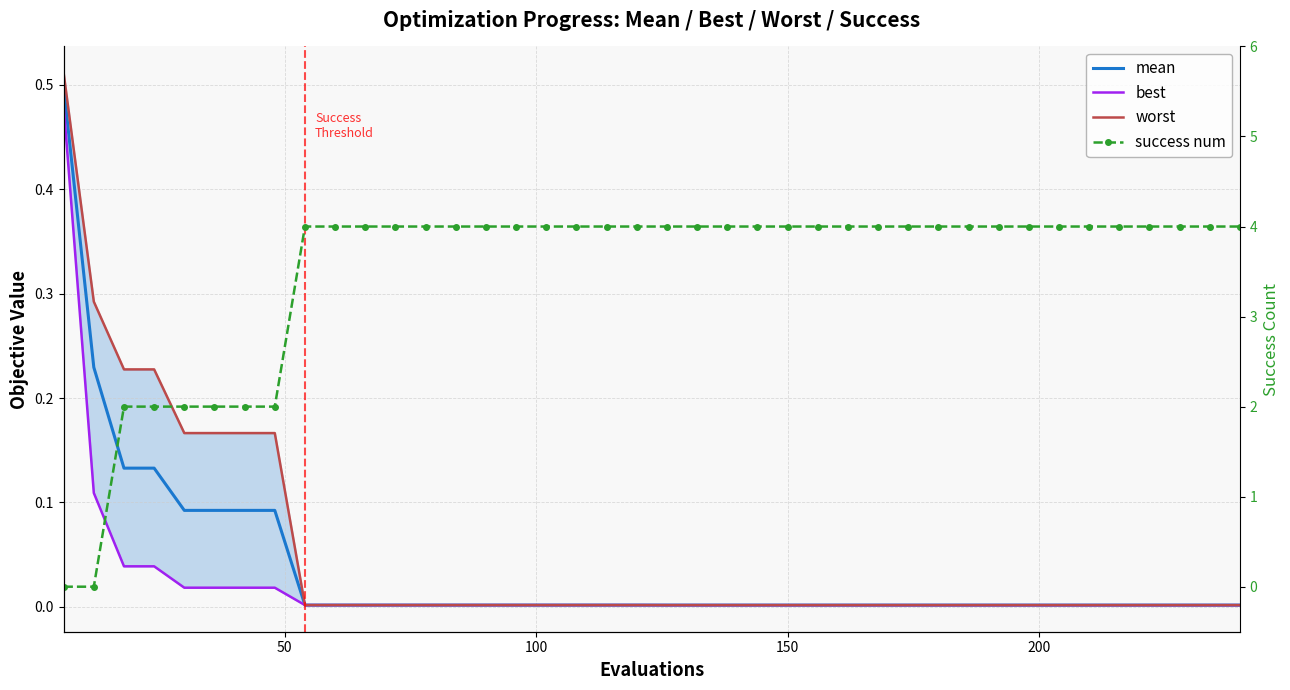

Is the value of best at 50 greater than the value of success num at 34?

No